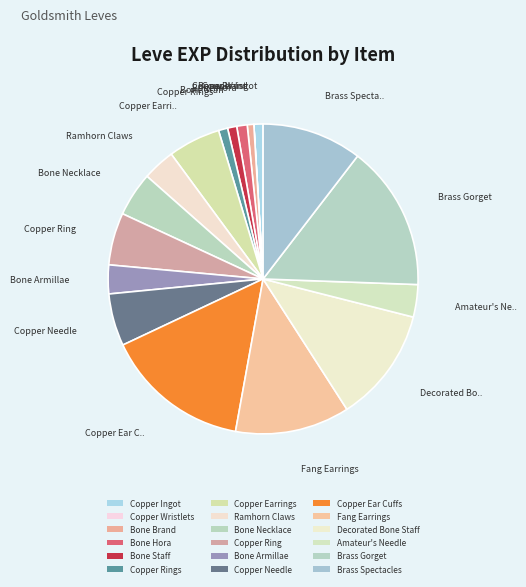

Is it true that Ramhorn Claws is 1% of the pie?

False